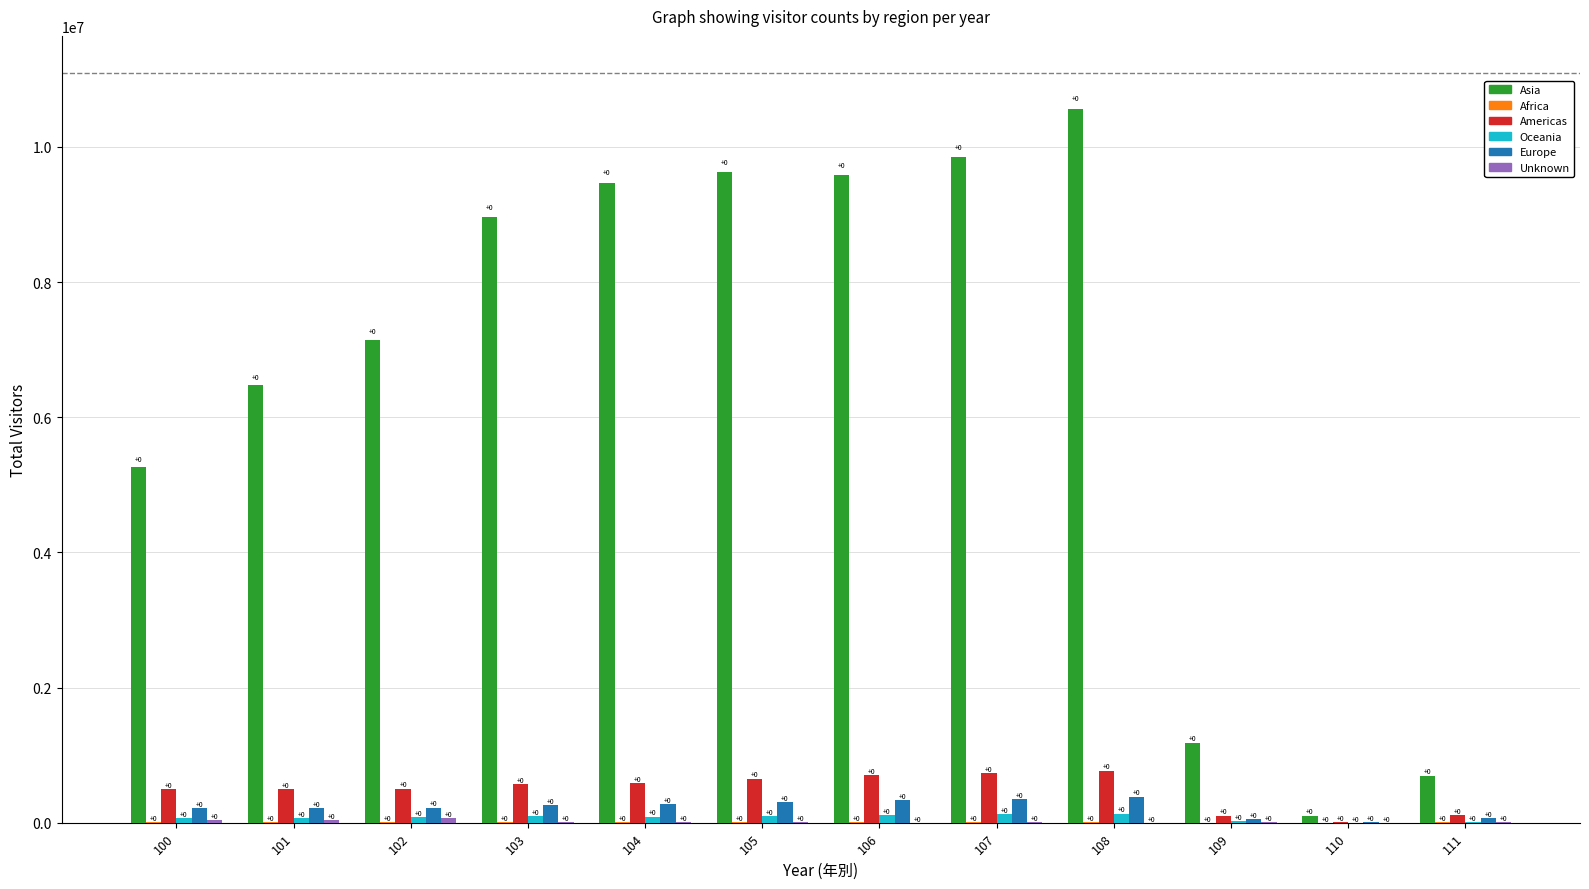

Does the chart contain stacked bars?

No